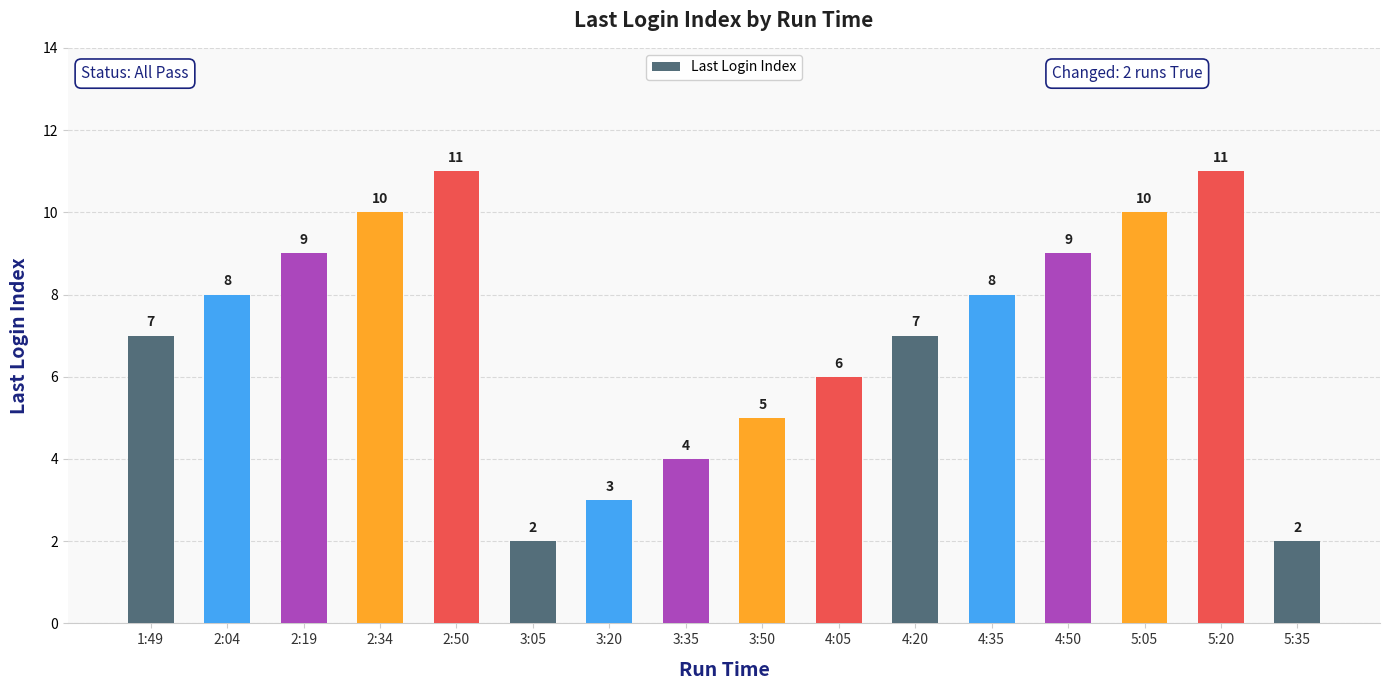

What is the ratio of the value at 4:20 to the value at 2:34?

0.7